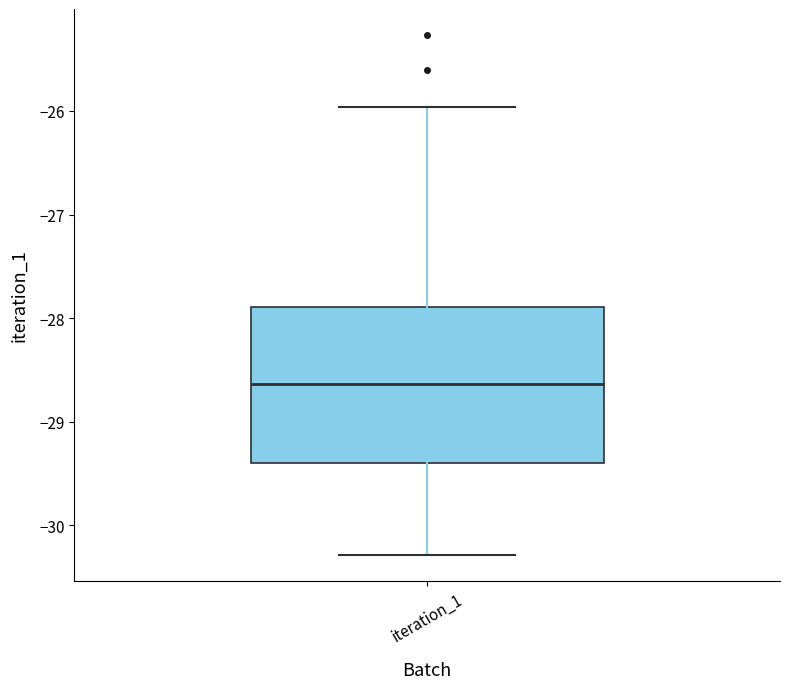

Where is the lower edge of the box for iteration_1 on the y-axis? The values are not printed on the chart, so give them approximately, as read against the axis.

-29.4